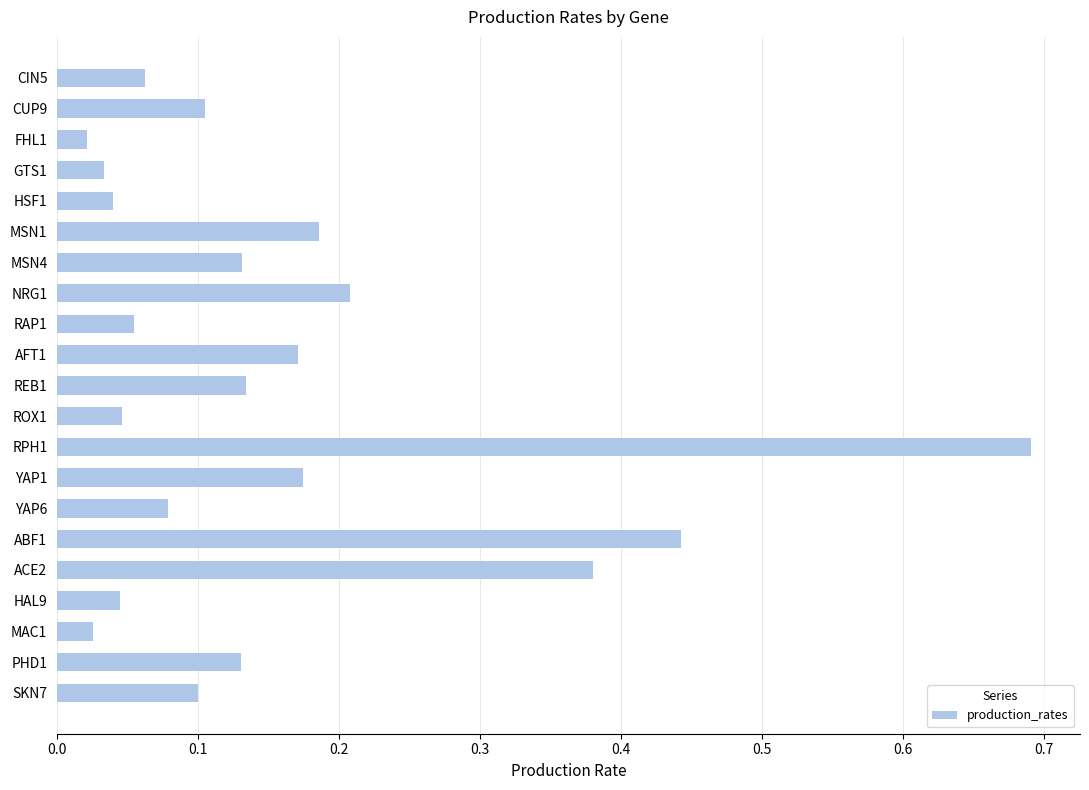

What is the sum of all values?

3.3